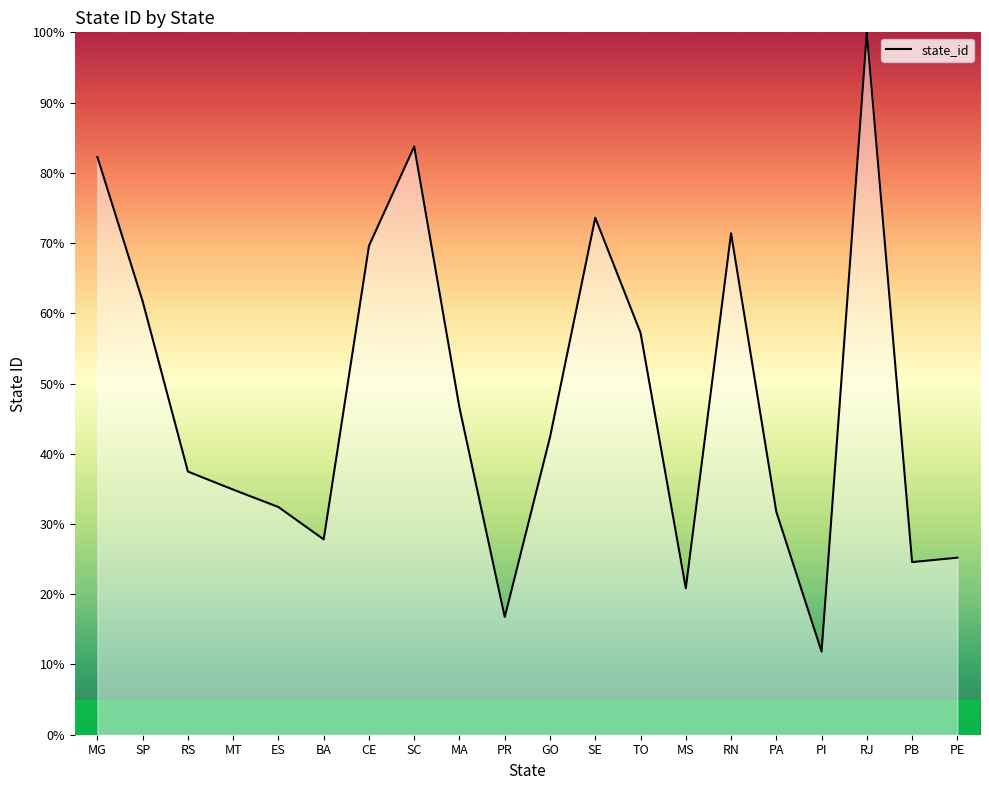

Does the chart display data point markers on the line(s)?

No